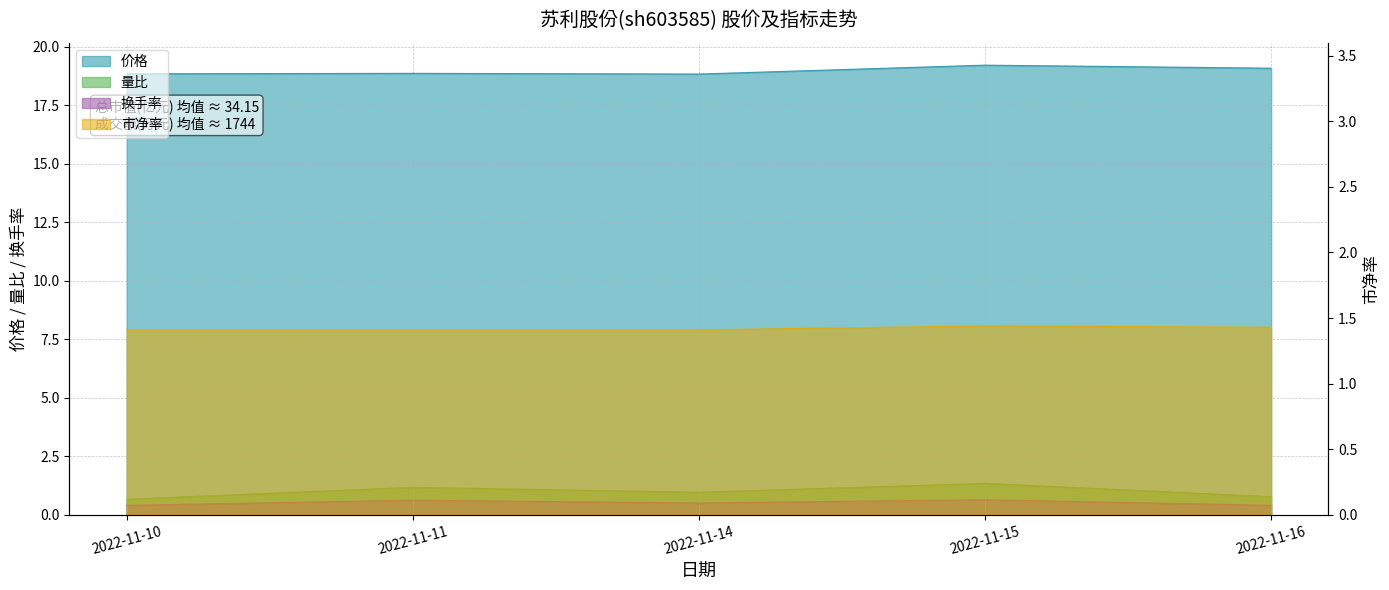

What is the difference between the maximum and minimum values in the 换手率 series?

0.2